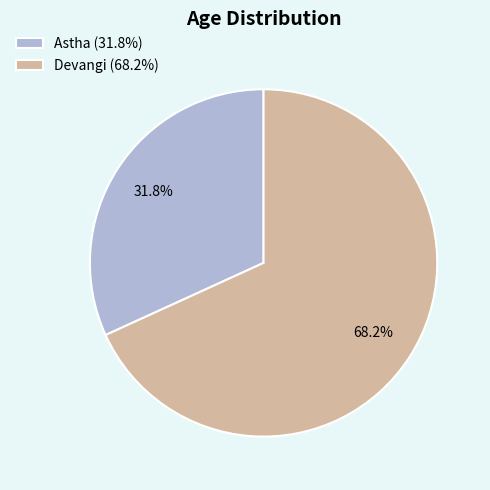

Is it true that Astha is 26% of the pie?

False